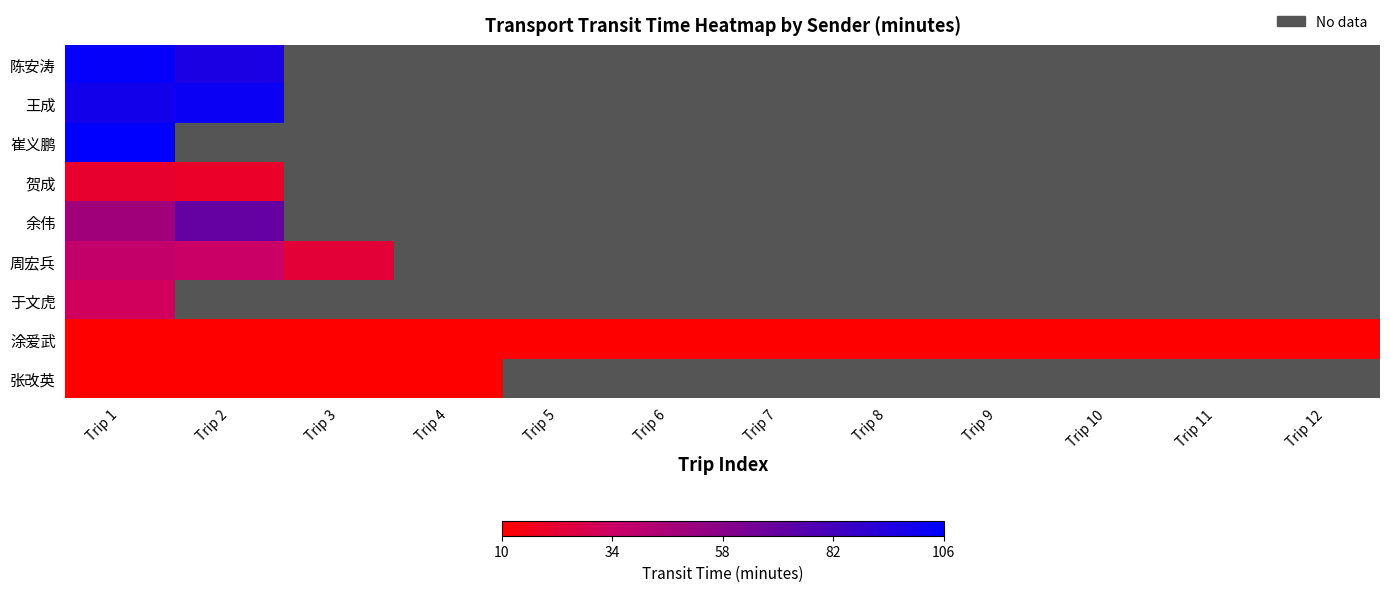

How many values in 周宏兵 are above zero?

3